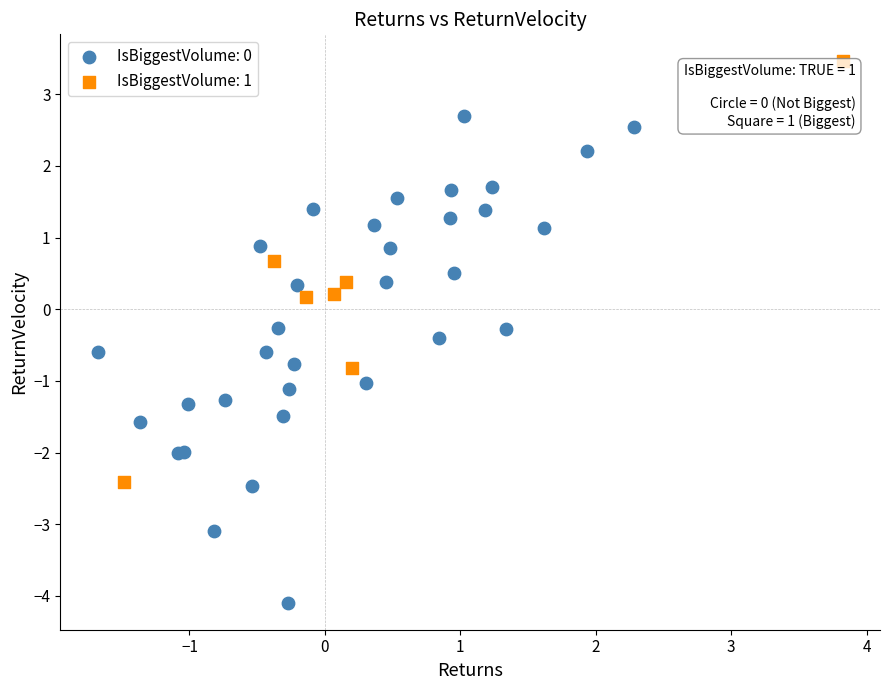

Which series reaches the maximum Y coordinate?

IsBiggestVolume: 1